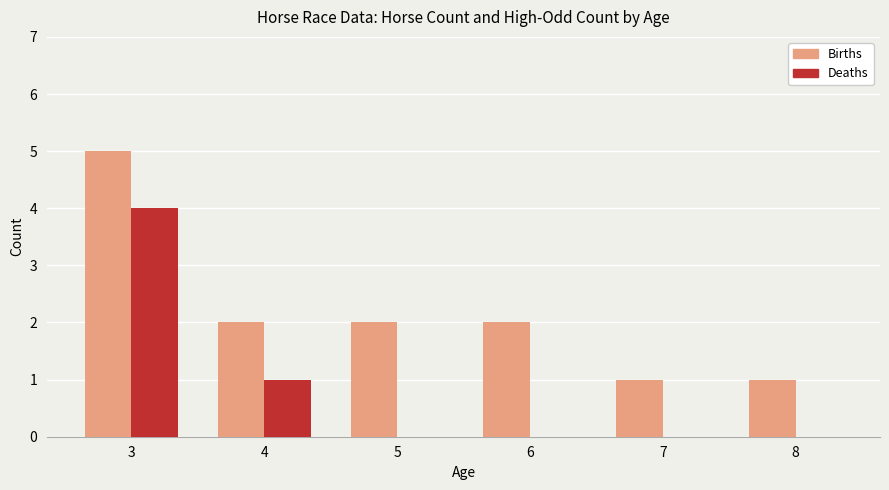

What is the sum of all Deaths values?

5